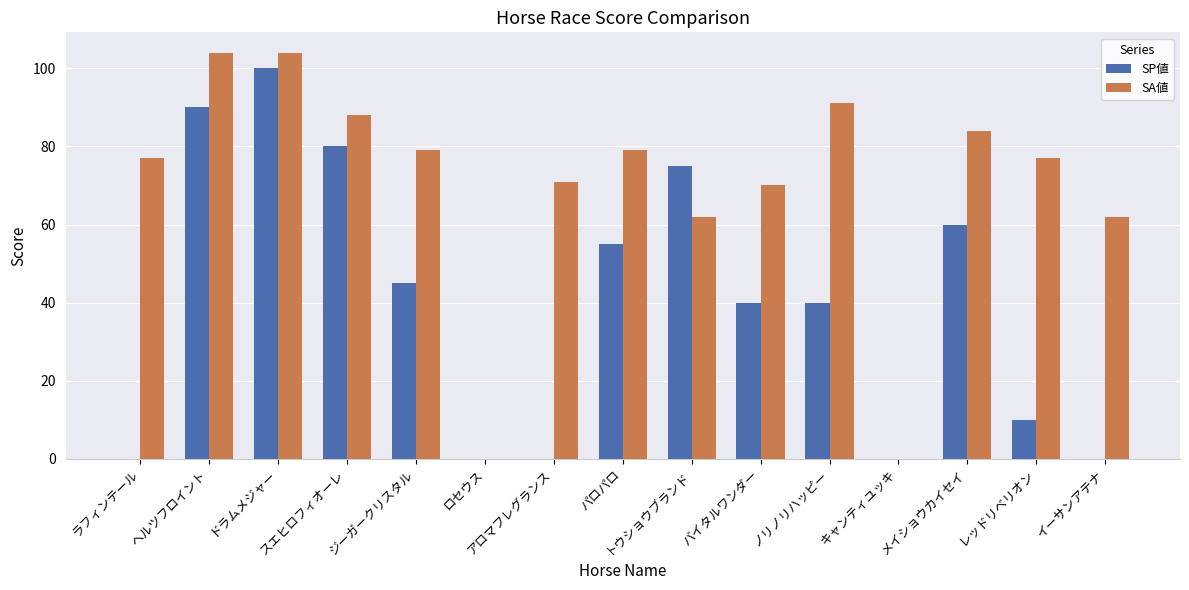

At which category is the sum across all series the highest?

ドラムメジャー